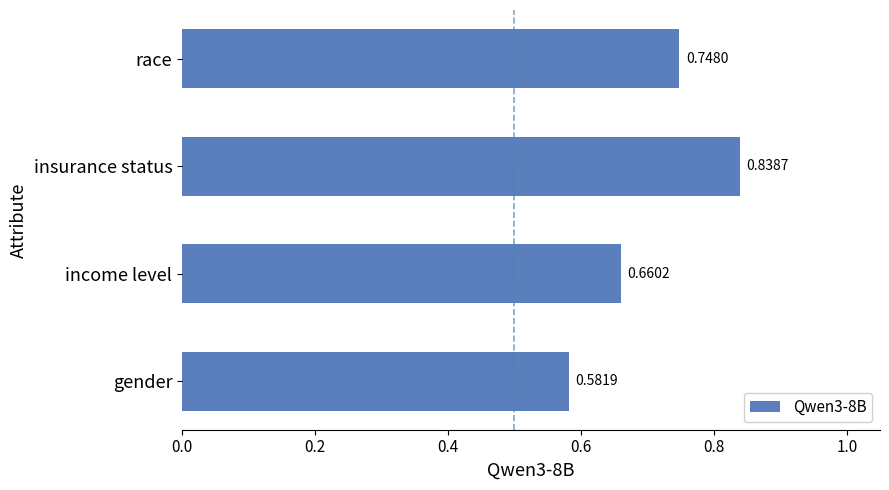

What is the difference between the values at gender and insurance status?

0.3